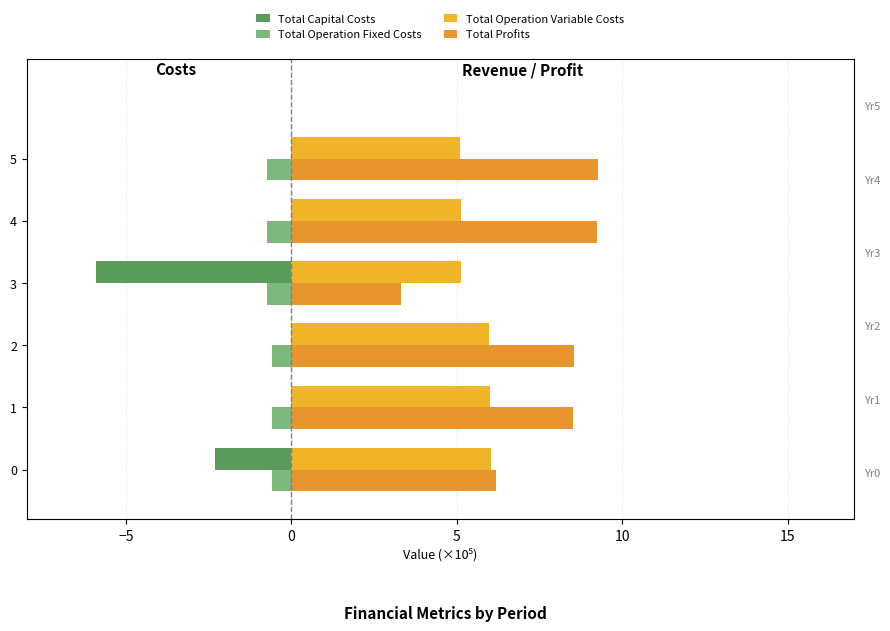

What is the total value across all series at 1?

13.9